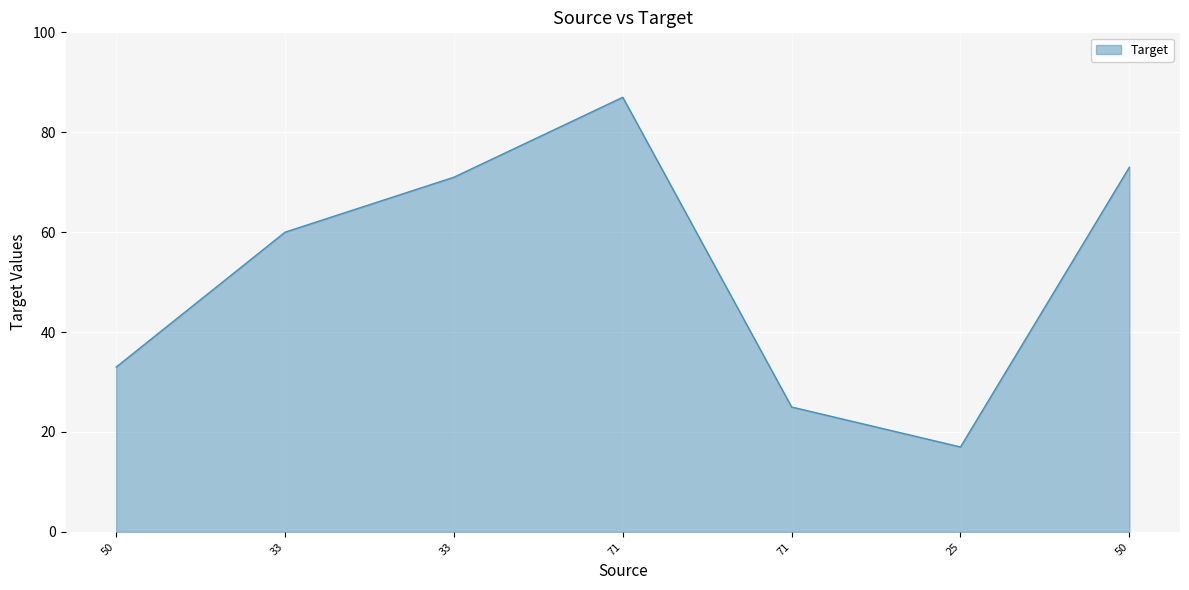

How many lines are shown in the chart?

1